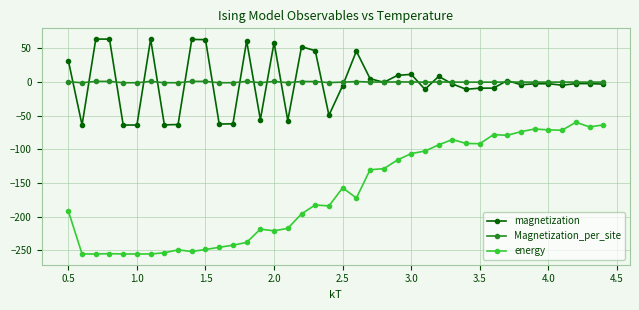

Which series has the largest range (max minus min)?

energy